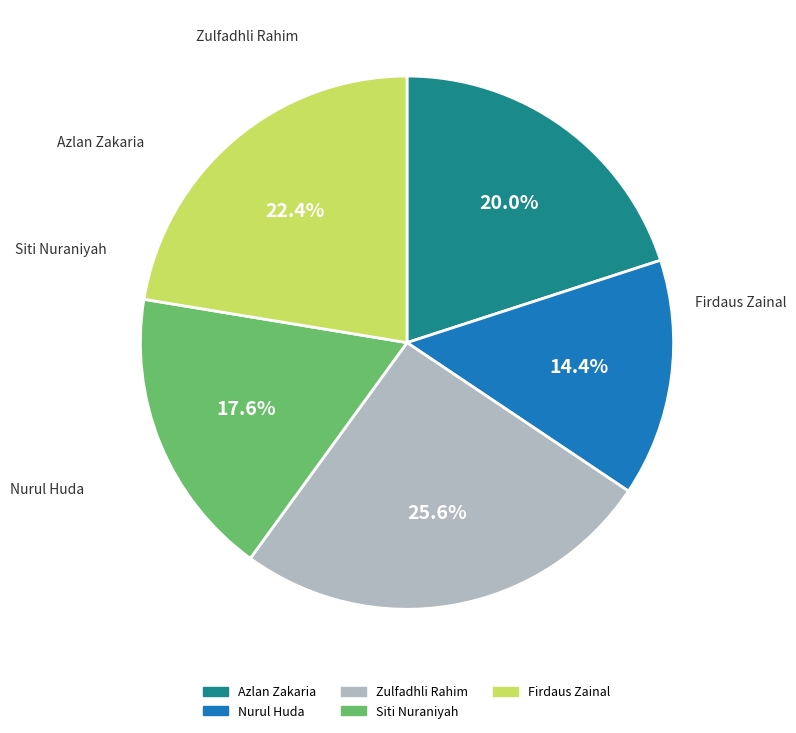

How much of the chart is everything except Zulfadhli Rahim?

74.4%